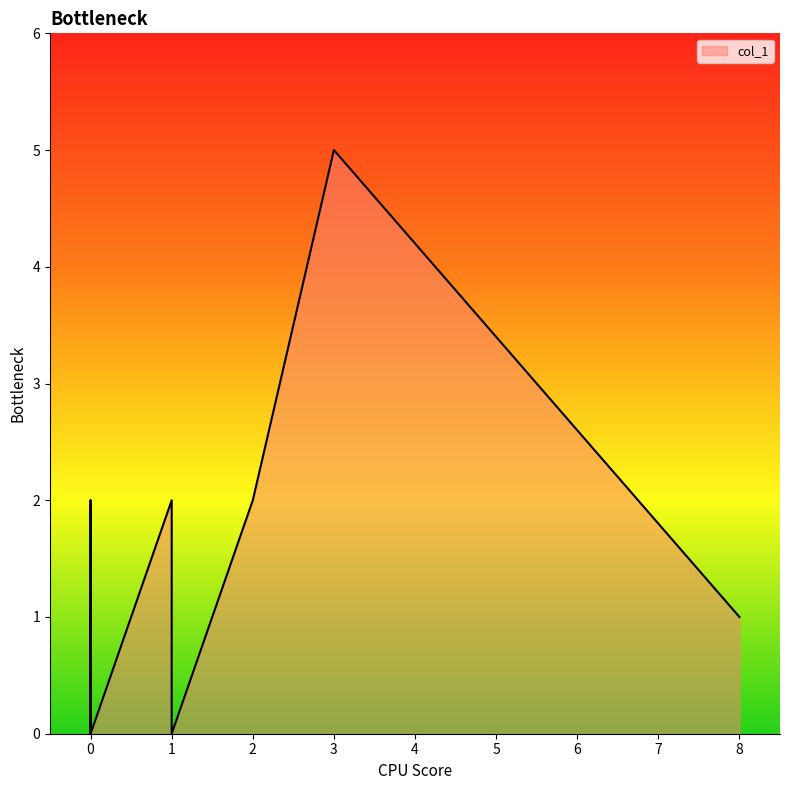

Is it true that the value at 0 is 0?

True